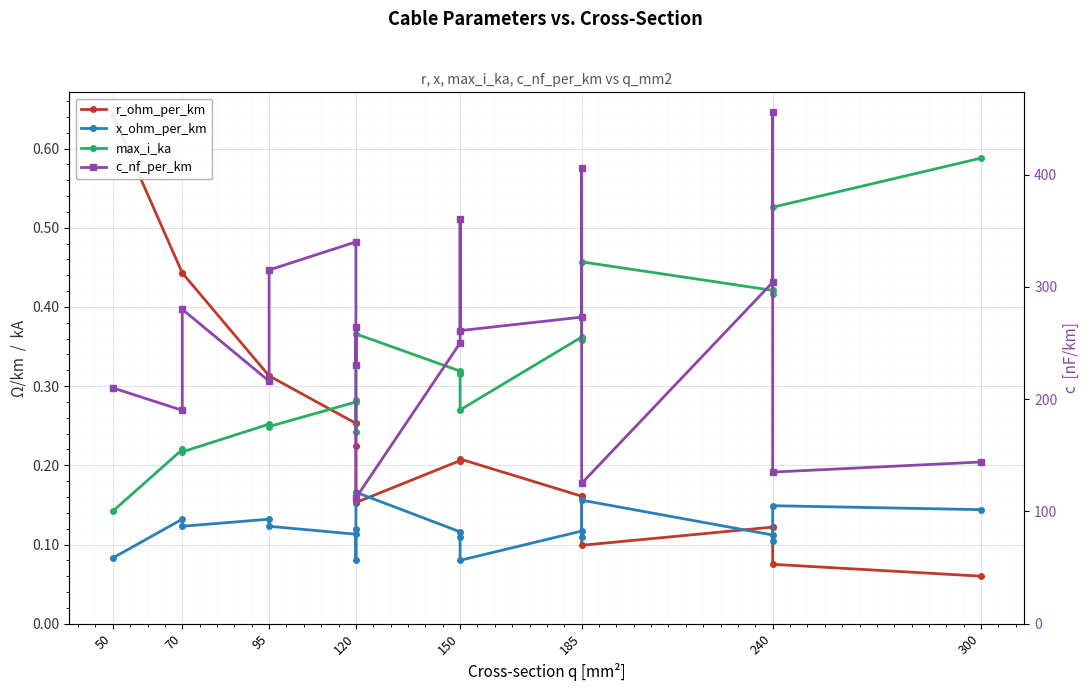

How many interior local peaks does the max_i_ka series have?

6